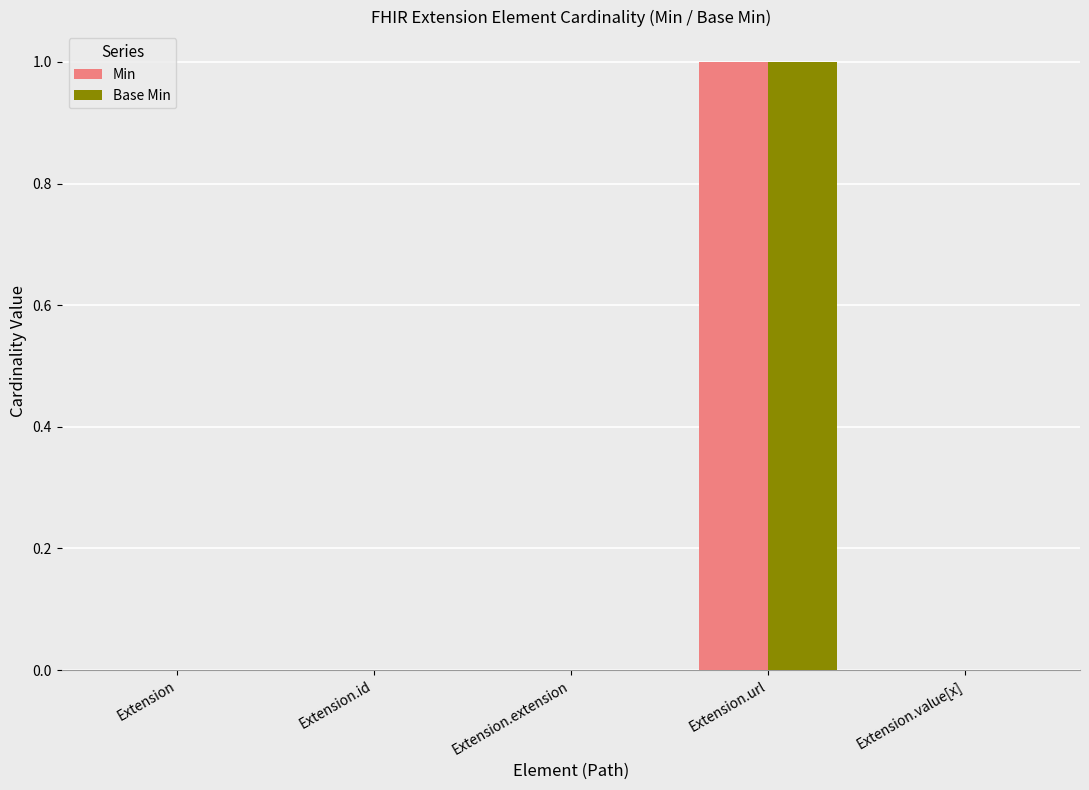

Which category has the highest value across all series?

Extension.url